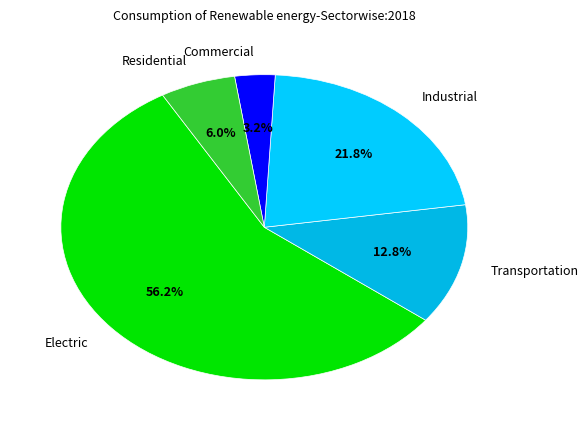

Rank the categories by value from highest to lowest.

Electric, Industrial, Transportation, Residential, Commercial